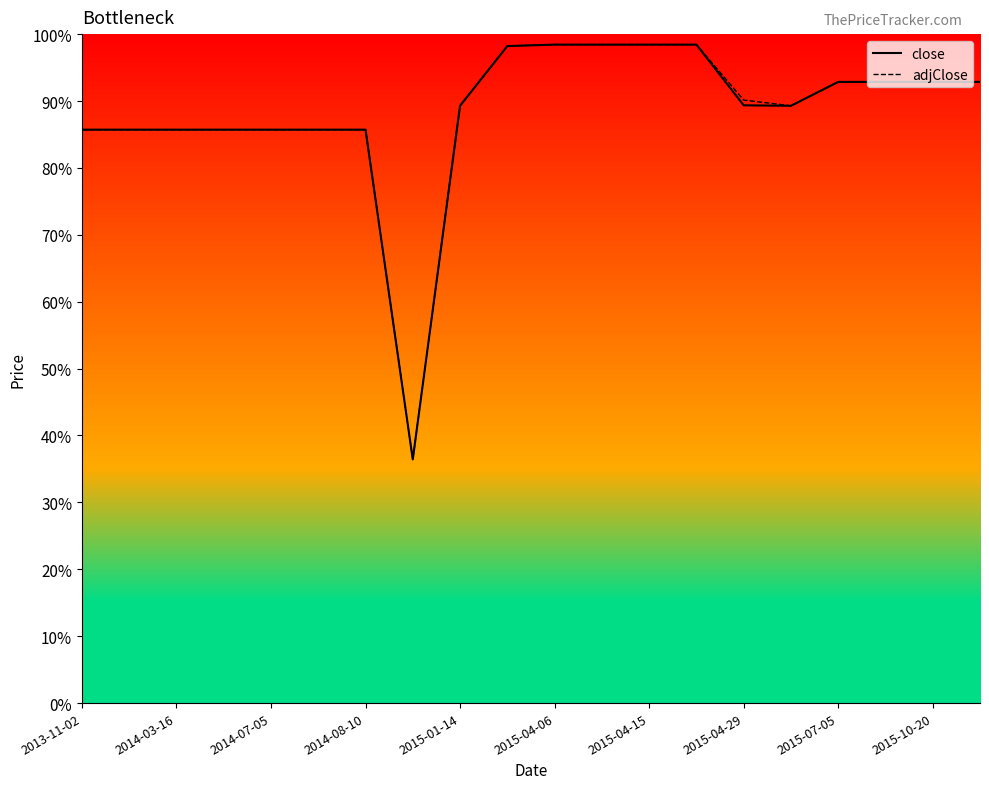

What is the sum of the close values at 2015-07-05 and 11?

2628